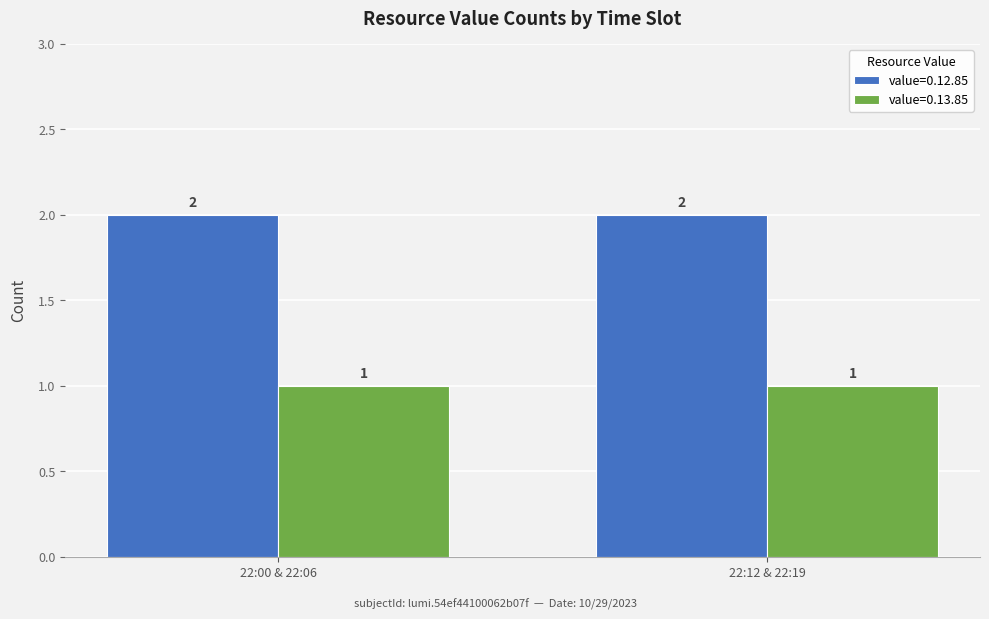

How many groups of bars are there?

2